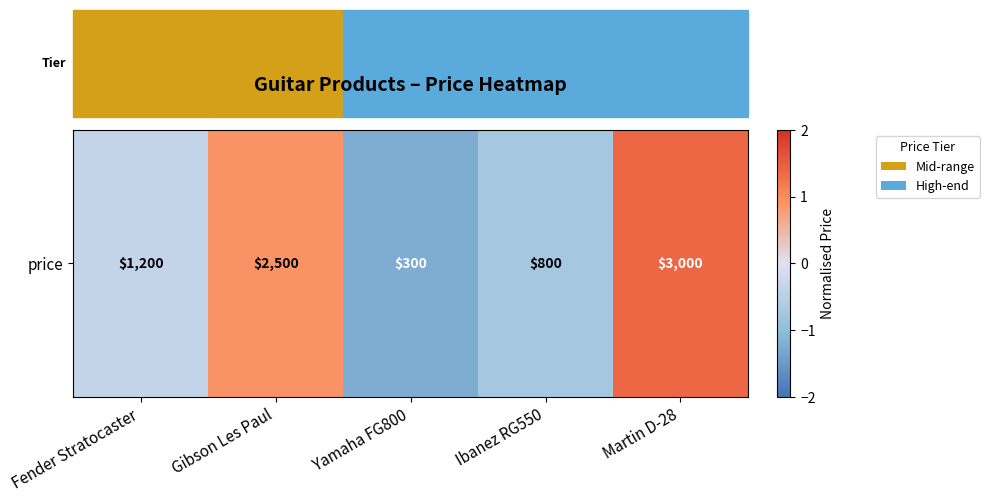

What is the difference between the maximum and second lowest values?

2.1